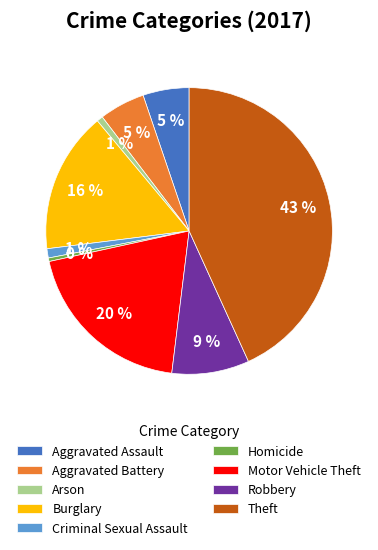

To the nearest percent, what is the average slice percentage?

11%